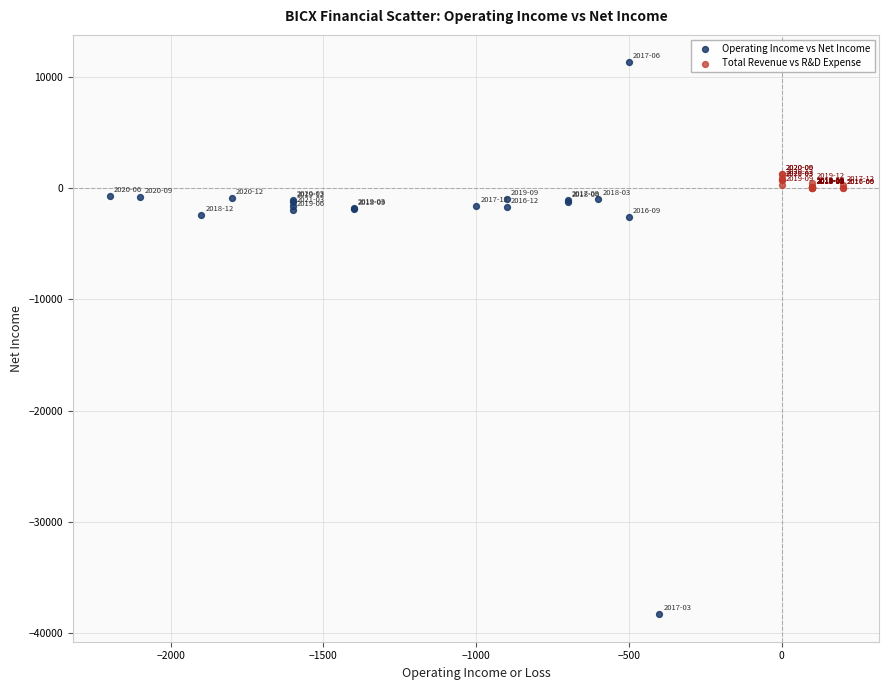

Which series contains the highest Y value?

Operating Income vs Net Income